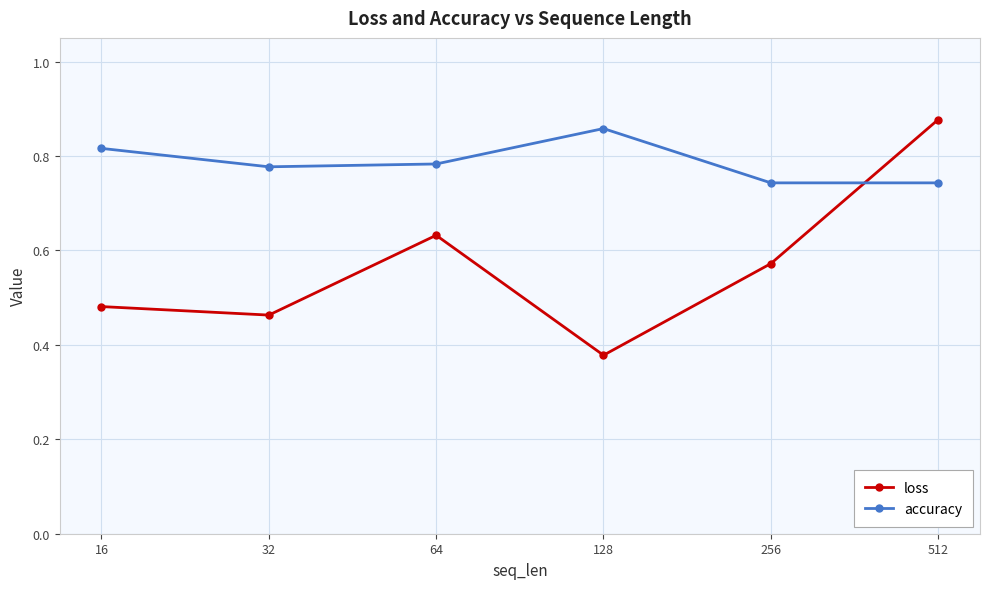

Which series ends up on top after the final intersection of loss and accuracy?

loss